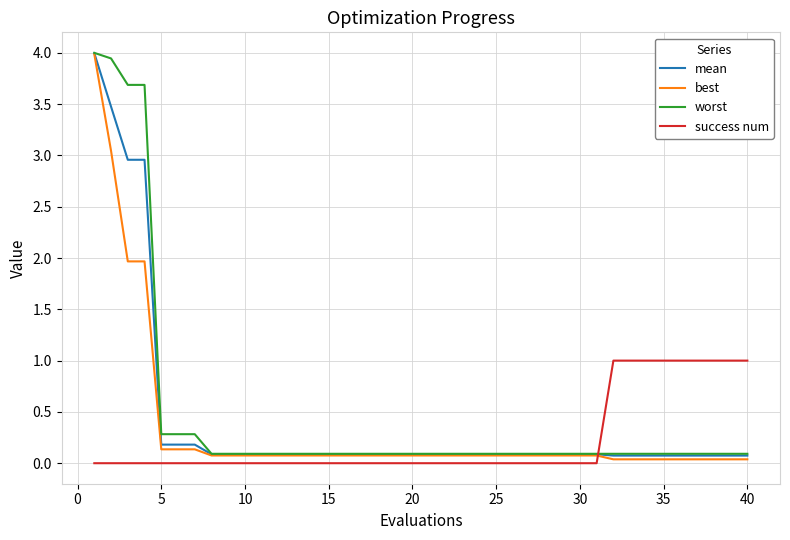

True or false: success num and worst intersect in this chart.

True